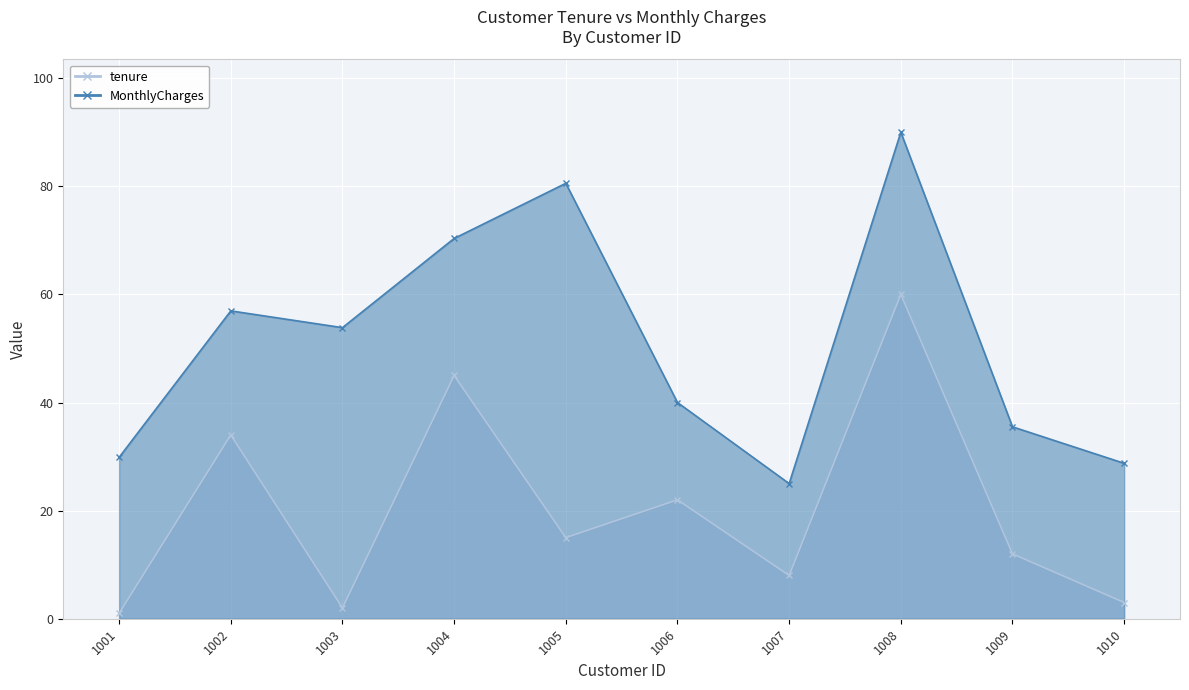

What is the difference between the maximum and second lowest values in the MonthlyCharges series?

61.2